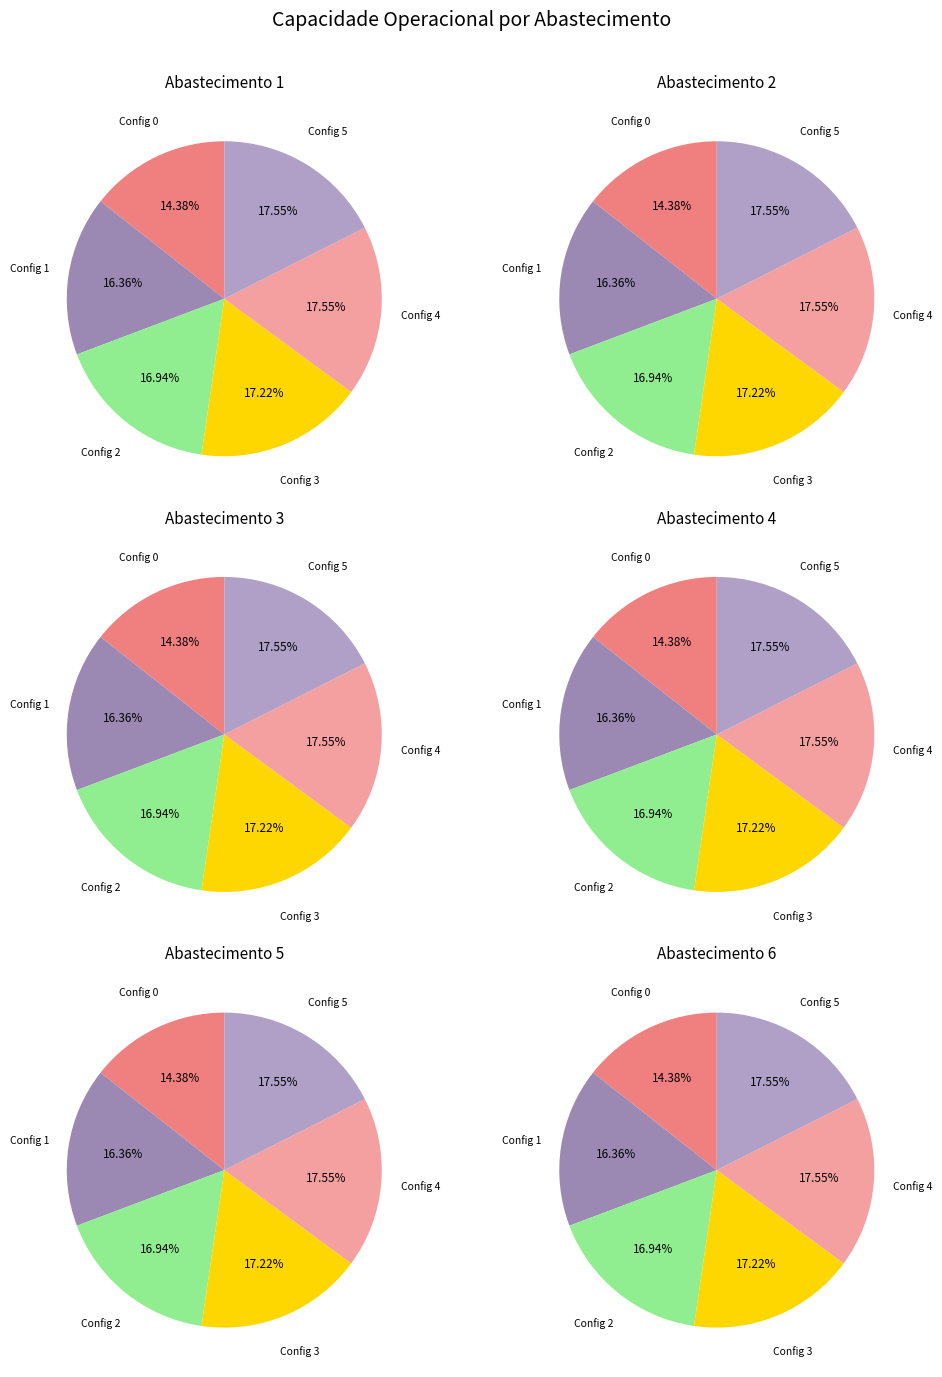

To the nearest percent, what is the combined percentage of 5 and 4?

35%